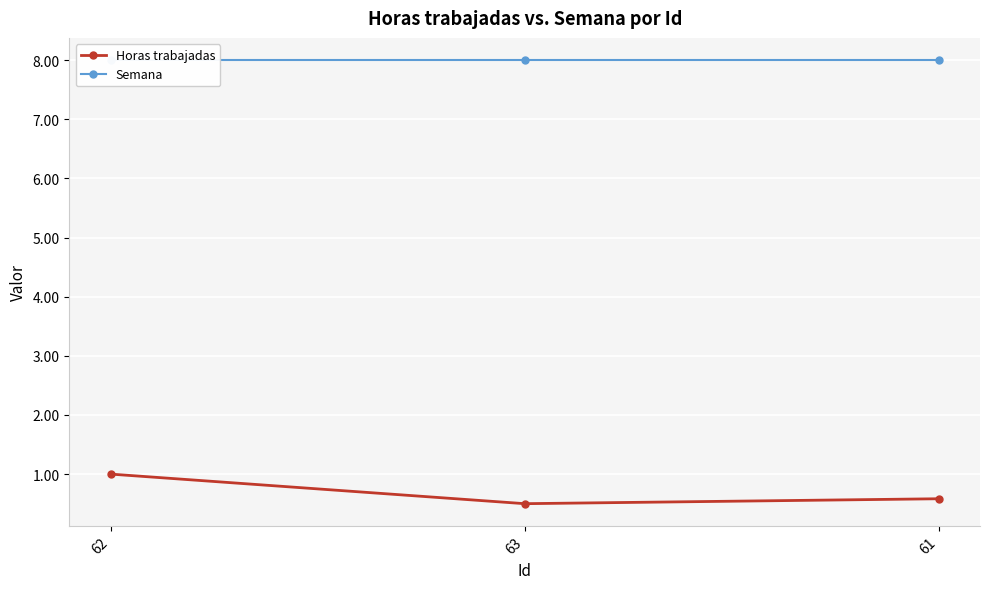

What is the difference between the highest and lowest values at 61?

7.4